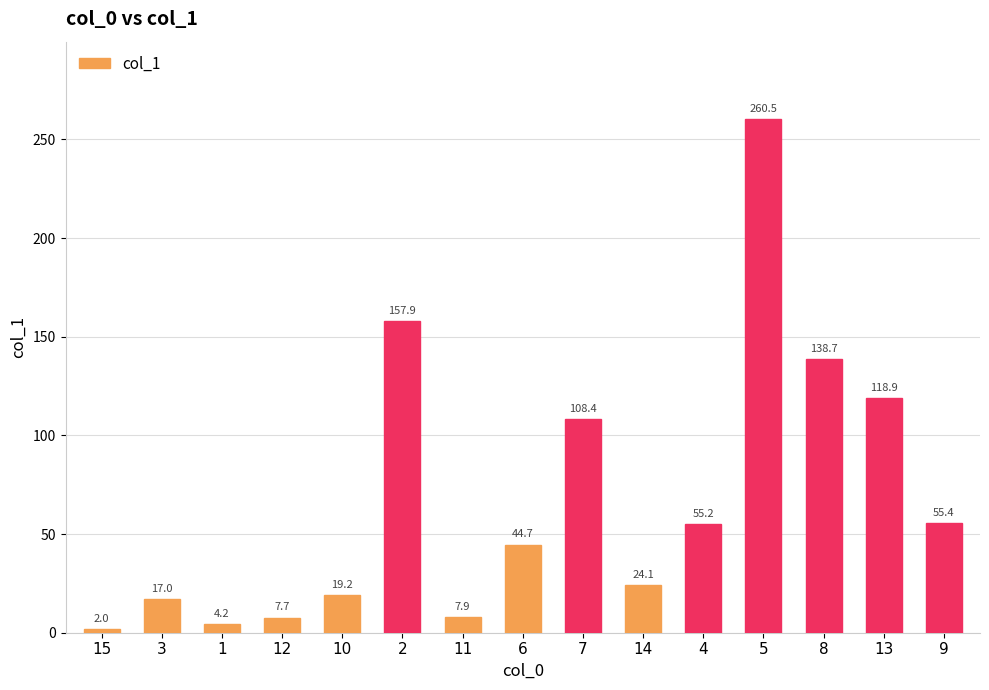

Reading right to left, list all the values displayed in this chart.

9=55.4	13=118.9	8=138.7	5=260.5	4=55.2	14=24.1	7=108.4	6=44.7	11=7.9	2=157.9	10=19.2	12=7.7	1=4.2	3=17.0	15=2.0